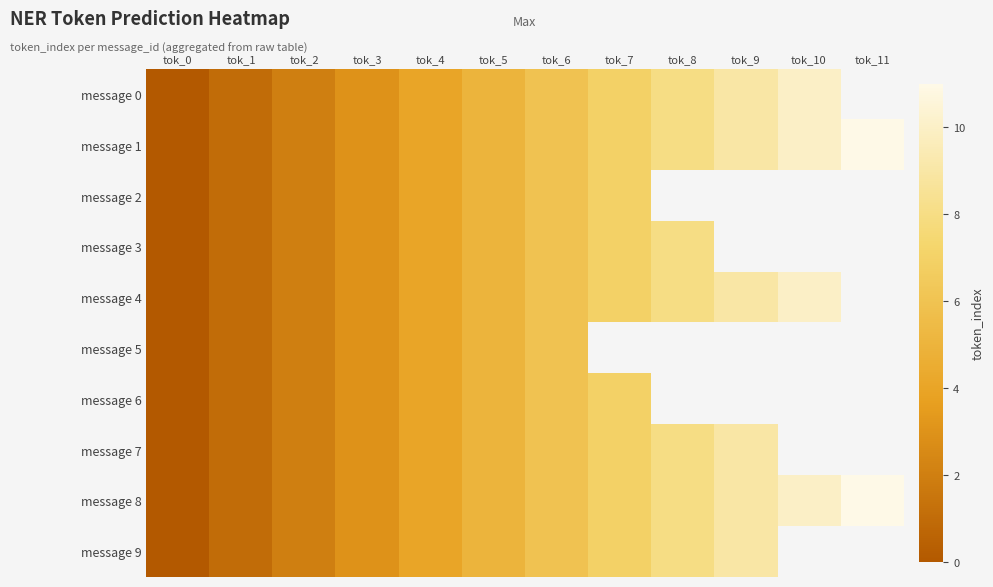

What is the total value across all series at tok_2?

20.0